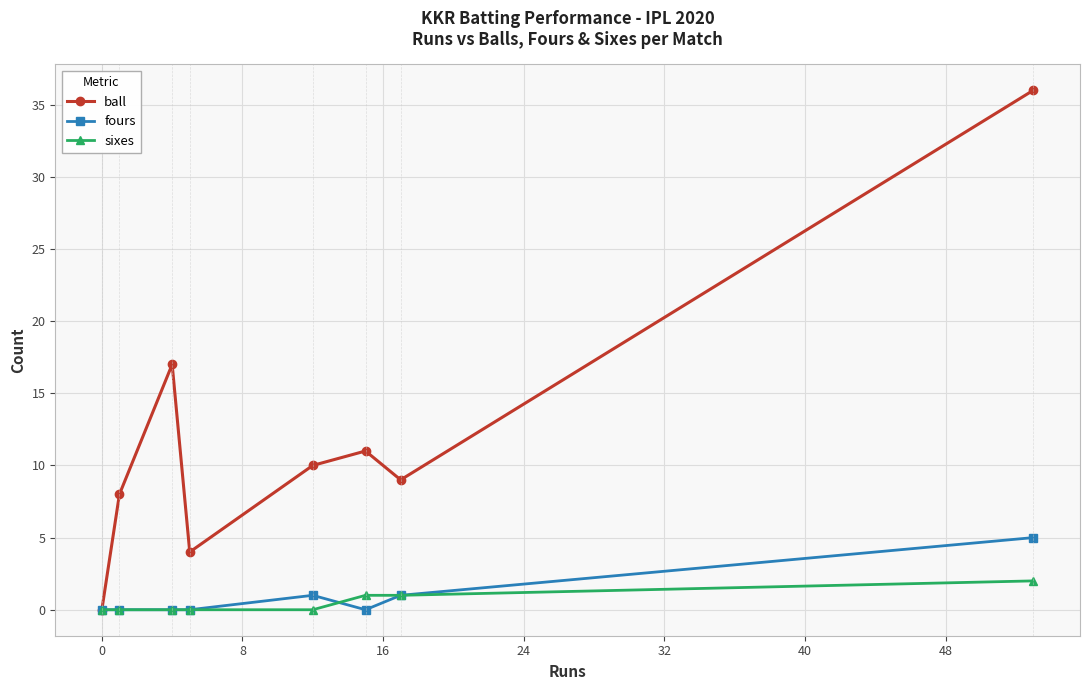

List the series in order of their peak value, highest first.

ball, fours, sixes